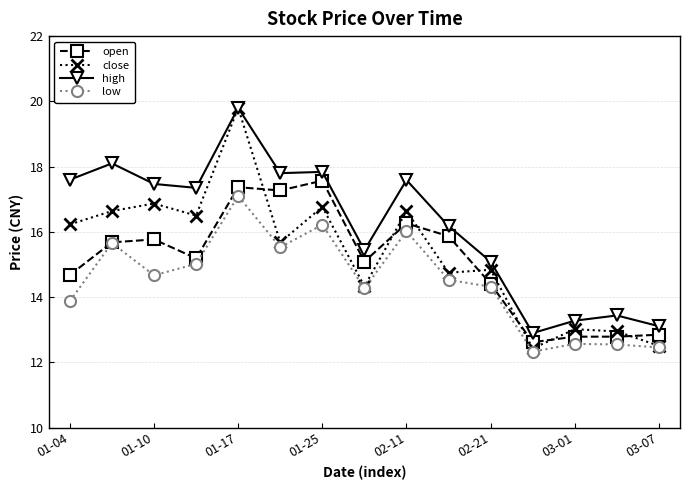

How many lines are shown in the chart?

4